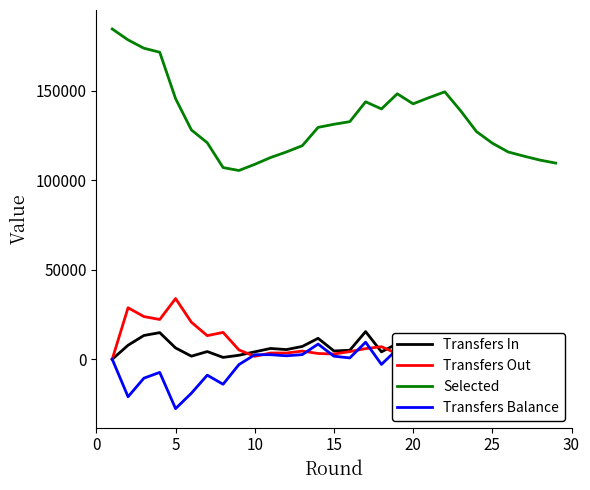

What is the maximum value shown in the chart?

184424